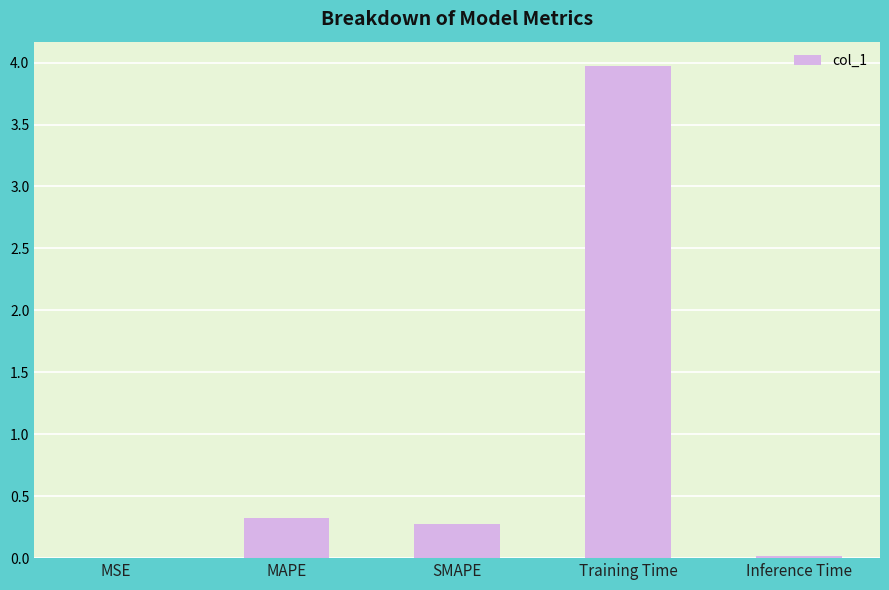

Between Training Time and SMAPE, which is larger?

Training Time